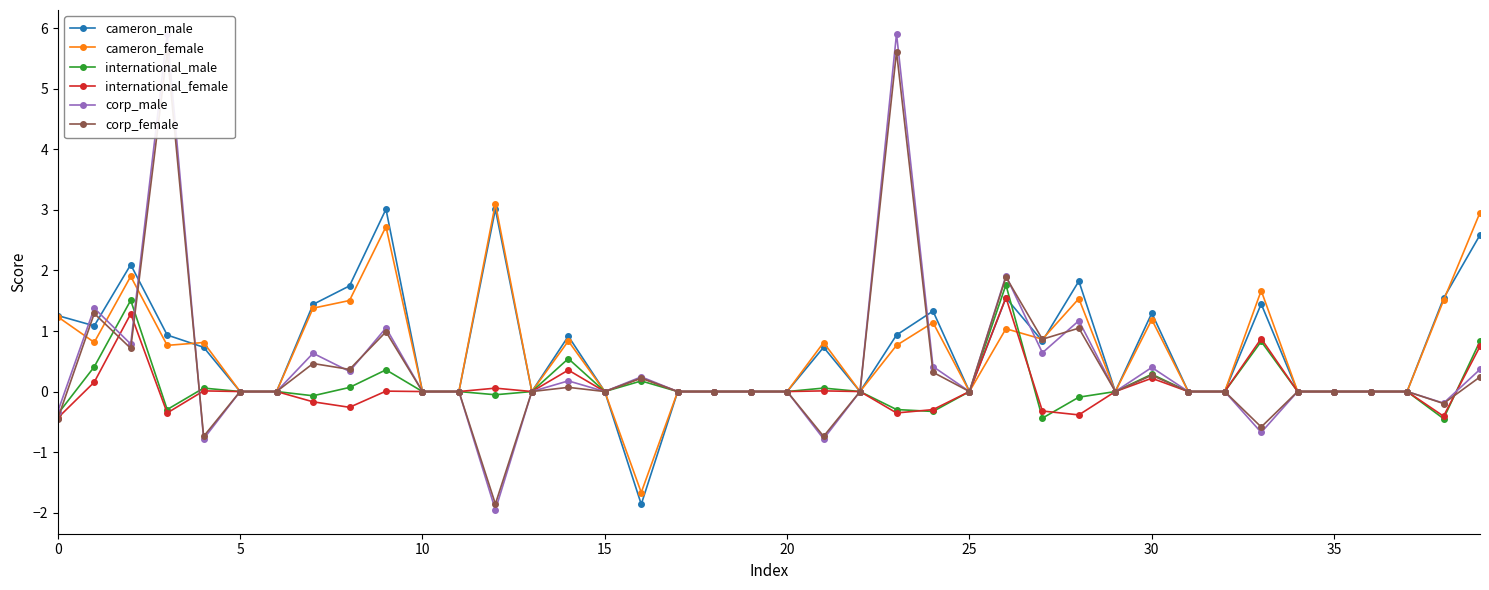

What is the maximum value for international_male?

1.8